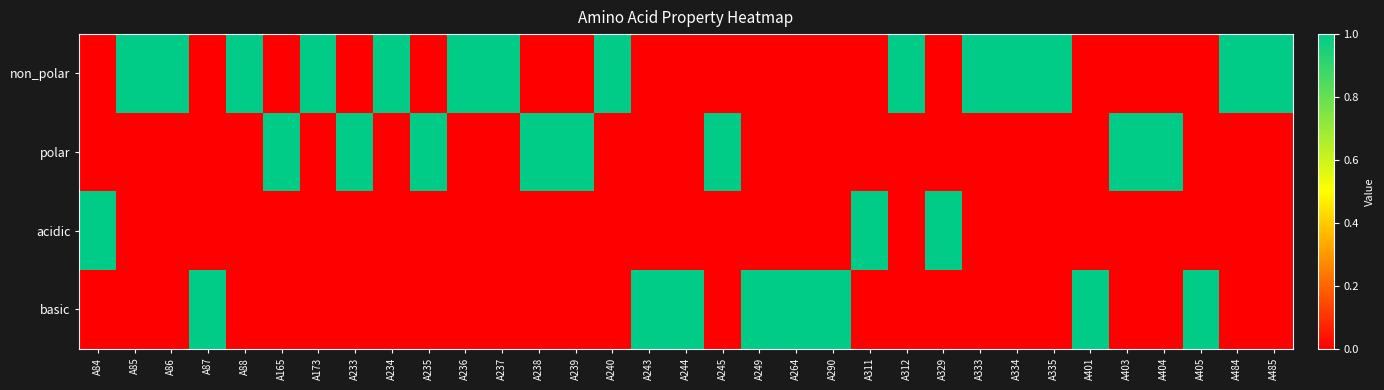

Count the number of data series in this chart.

4